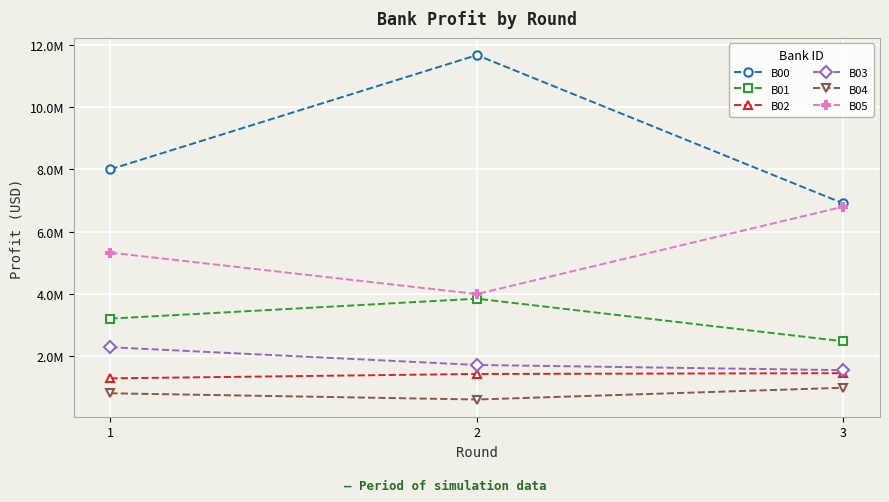

Does the chart display data point markers on the line(s)?

Yes